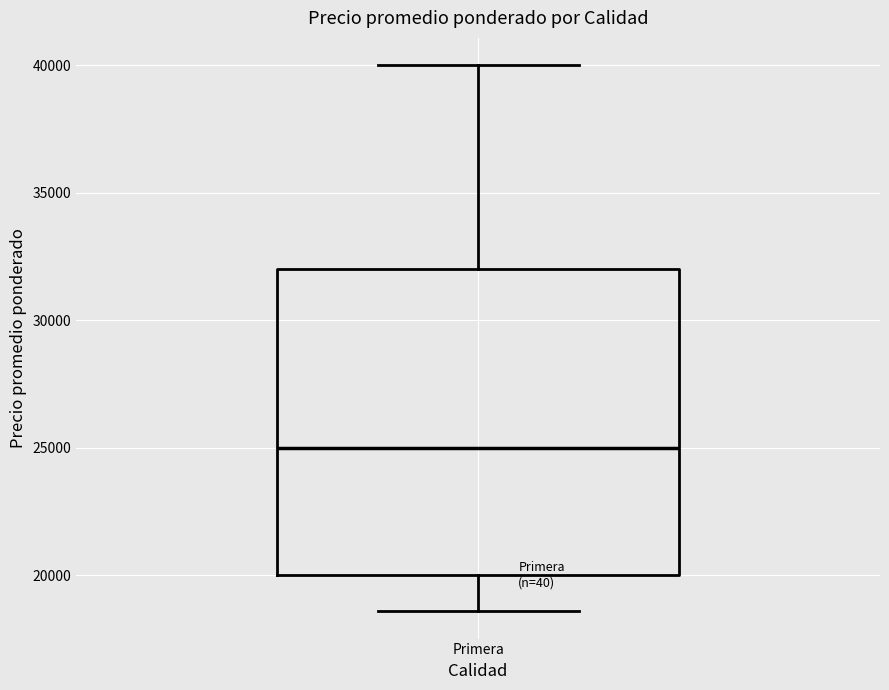

Transcribe this box plot: give where the median line is, the range the box spans, and where the two whiskers end, as read against the y-axis. The values are not printed on the chart, so give them approximately, as read against the axis.

median 25000, box 20000 to 32000, whiskers 18500 to 40000